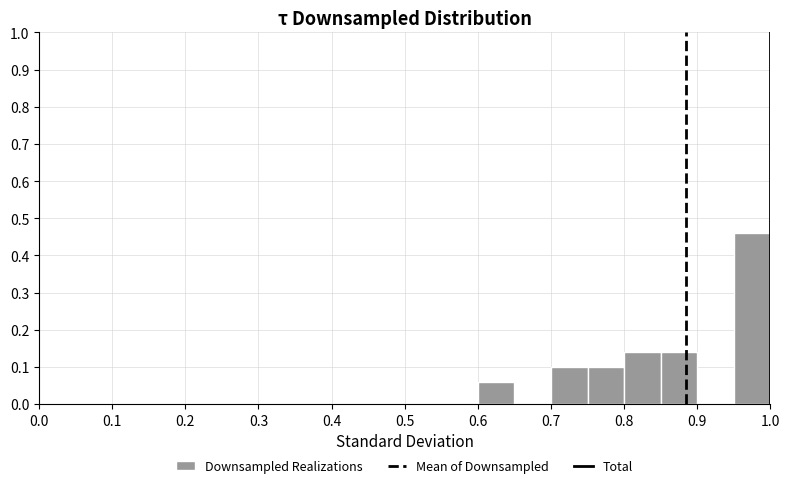

Reading left to right, transcribe this chart: for each bar, give the range it covers on the x-axis and its height. The values are not printed on the chart, so give them approximately, as read against the axis.

0.00 to 0.05: 0
0.05 to 0.10: 0
0.10 to 0.15: 0
0.15 to 0.20: 0
0.20 to 0.25: 0
0.25 to 0.30: 0
0.30 to 0.35: 0
0.35 to 0.40: 0
0.40 to 0.45: 0
0.45 to 0.50: 0
0.50 to 0.55: 0
0.55 to 0.60: 0
0.60 to 0.65: 0.06
0.65 to 0.70: 0
0.70 to 0.75: 0.10
0.75 to 0.80: 0.10
0.80 to 0.85: 0.14
0.85 to 0.90: 0.14
0.90 to 0.95: 0
0.95 to 1.00: 0.46